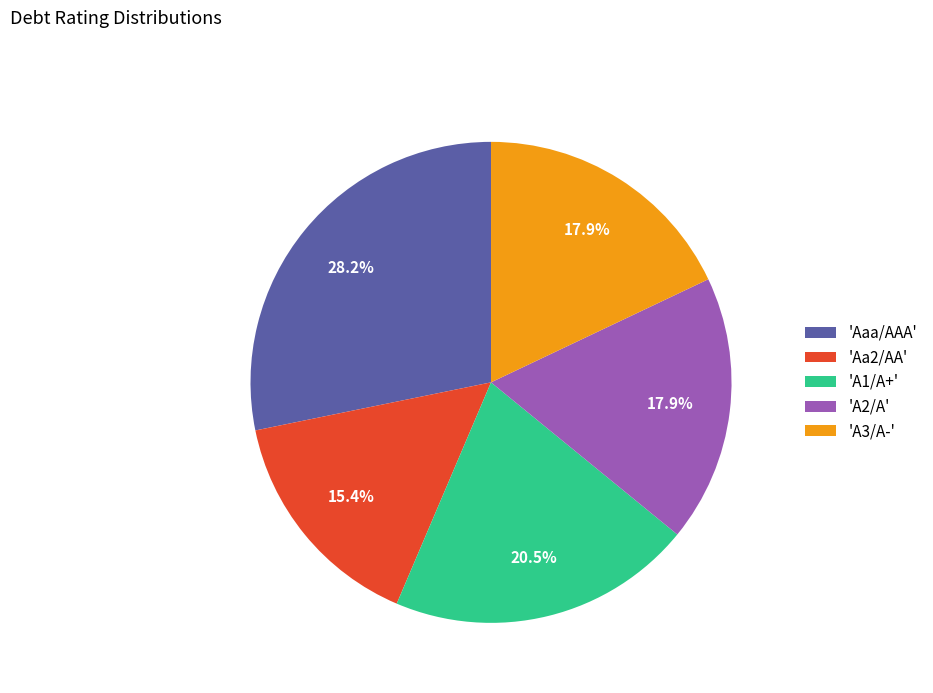

Which has a higher value, 'A1/A+' or 'A2/A'?

'A1/A+'